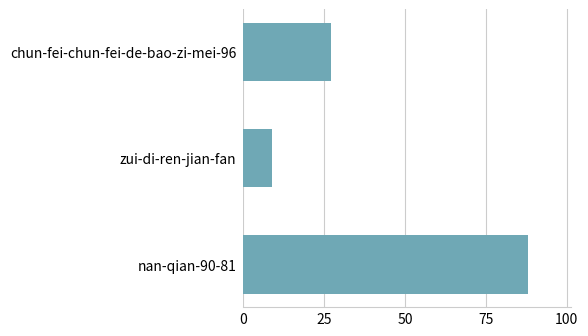

What is the difference between the maximum and minimum values?

79